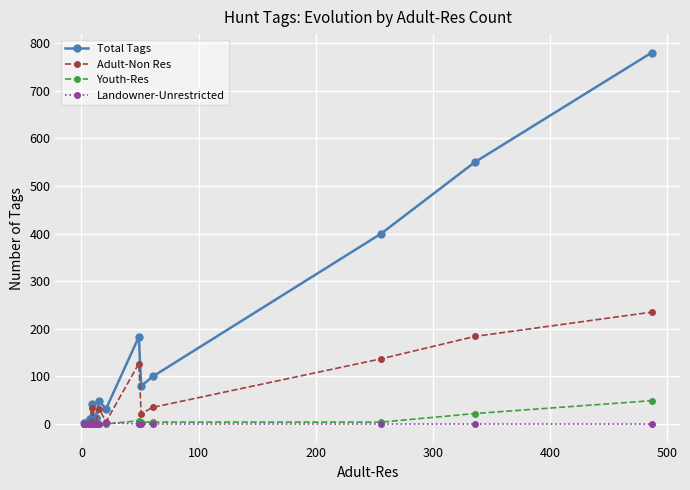

What are all the series names shown in the legend?

Total Tags, Adult-Non Res, Youth-Res, Landowner-Unrestricted